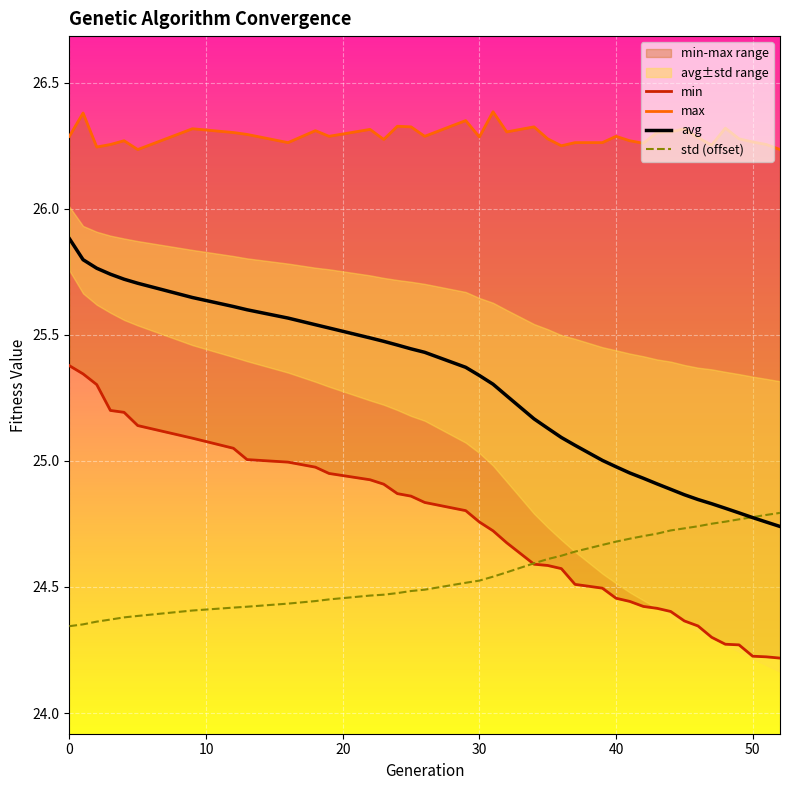

What is the value of the min point at the 8th from the left?

25.1